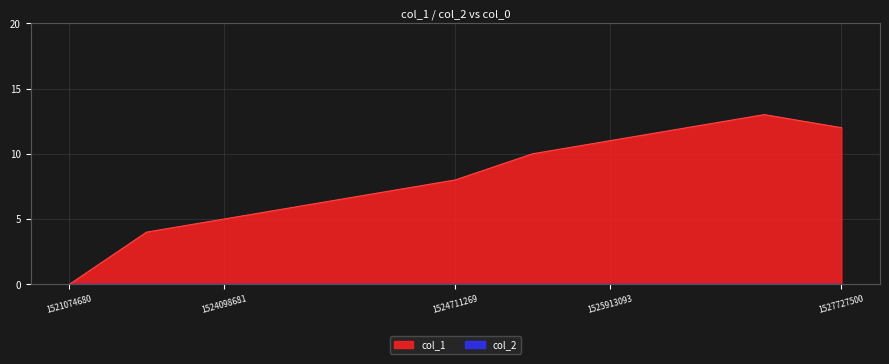

Which category has the highest value across all series?

1526345082